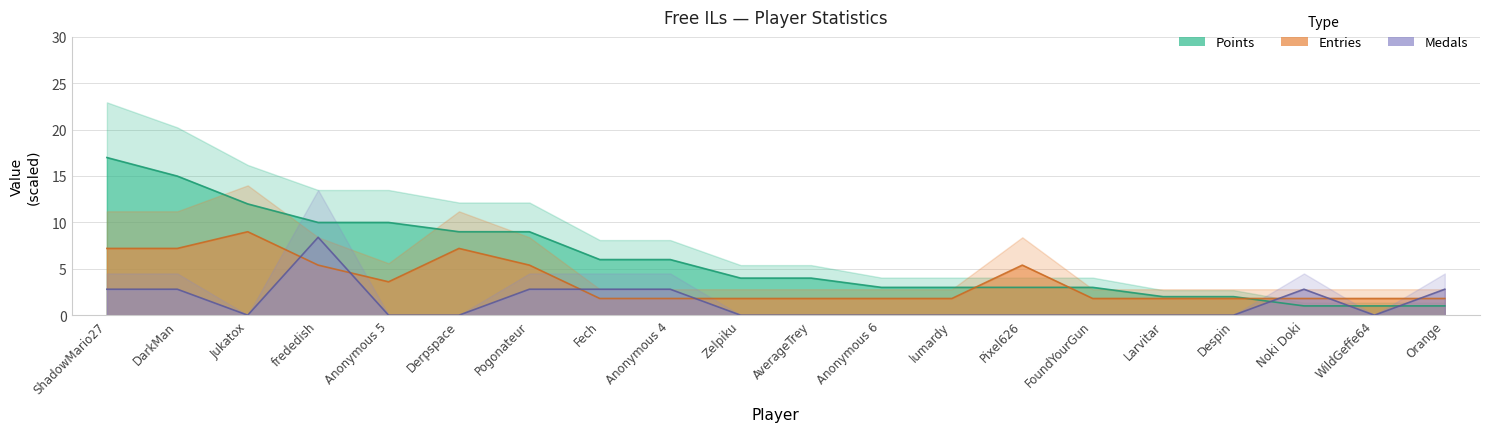

What is the value of the Points point at the 5th from the left?

10.0